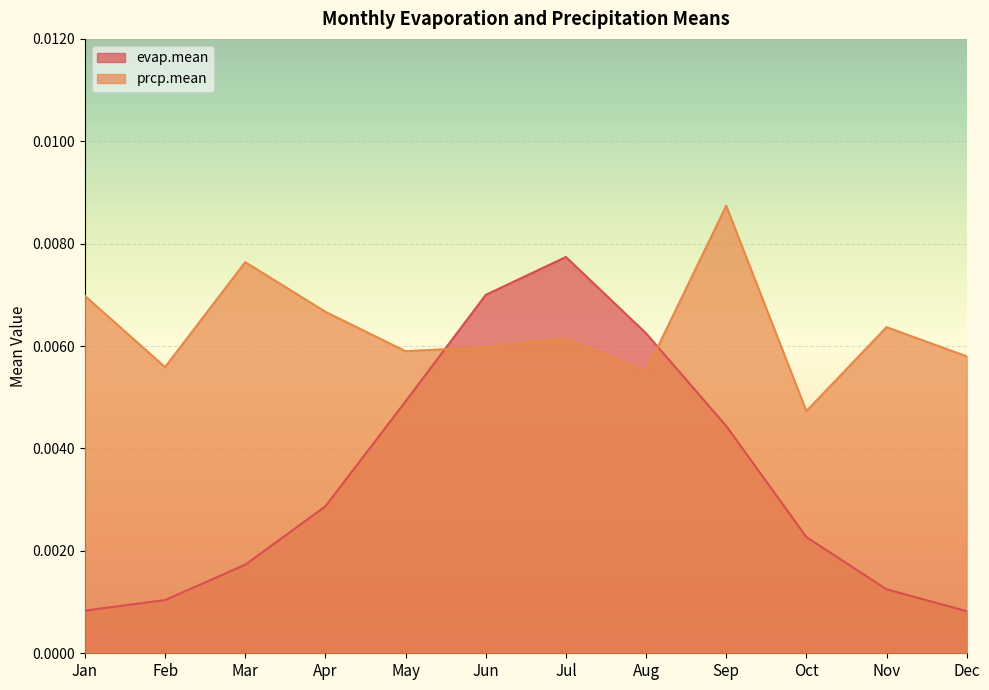

True or false: prcp.mean has more than 1 points higher than both neighbors.

True